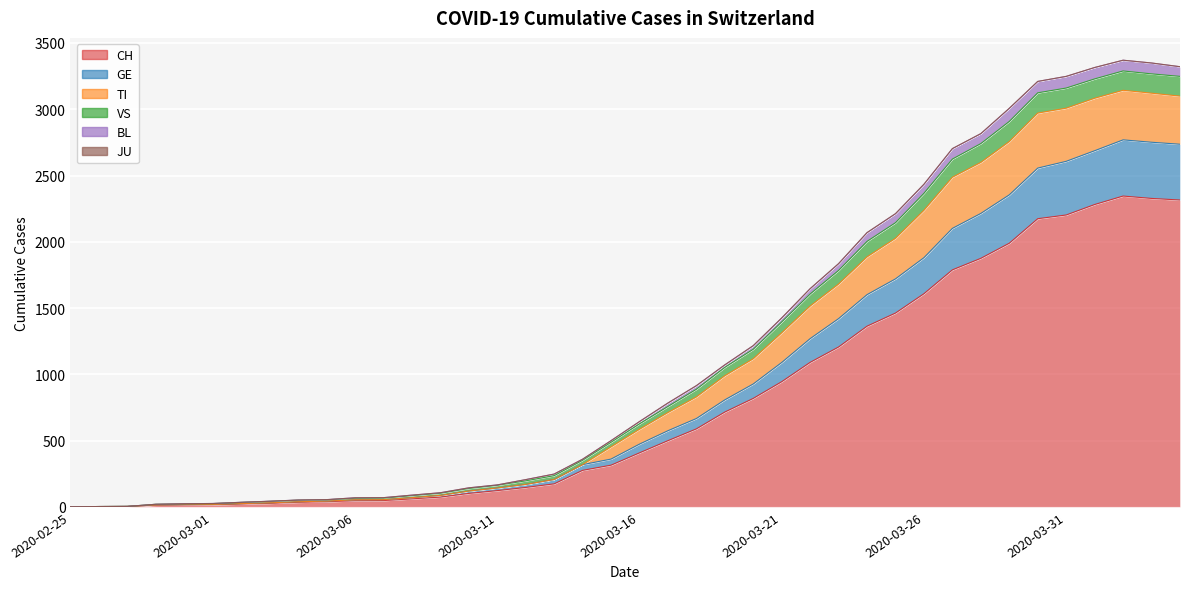

At which category is the sum across all series the highest?

2020-04-02